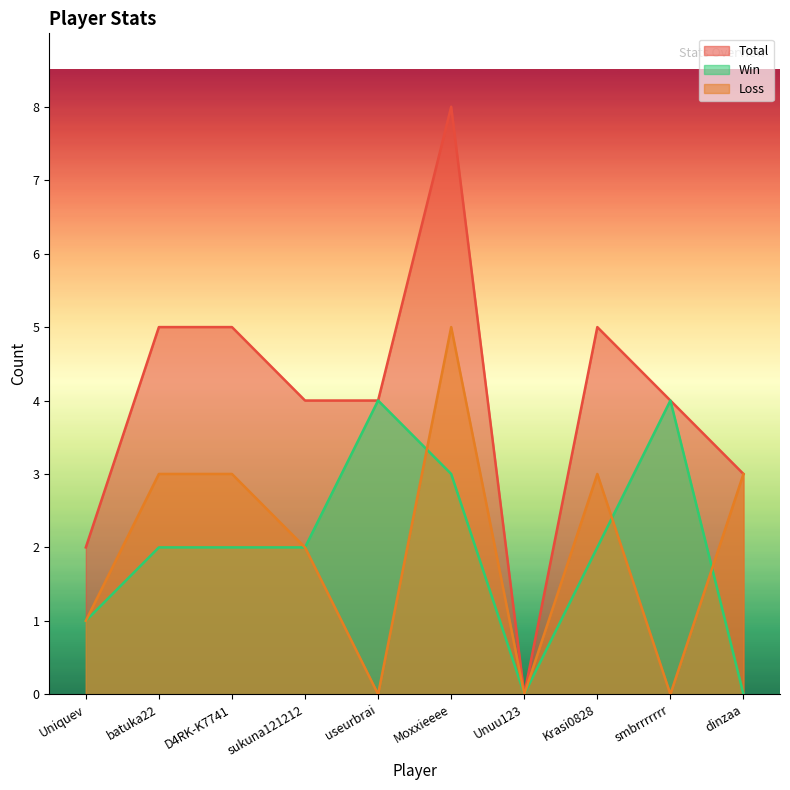

How many categories are shown in the chart?

10